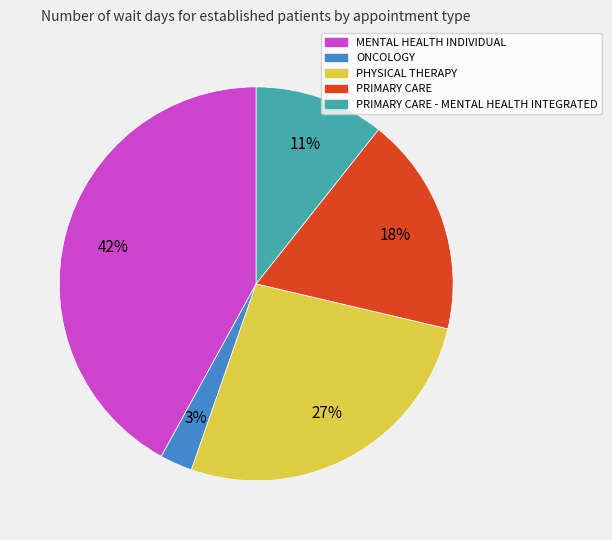

How many segments does this pie chart have?

5